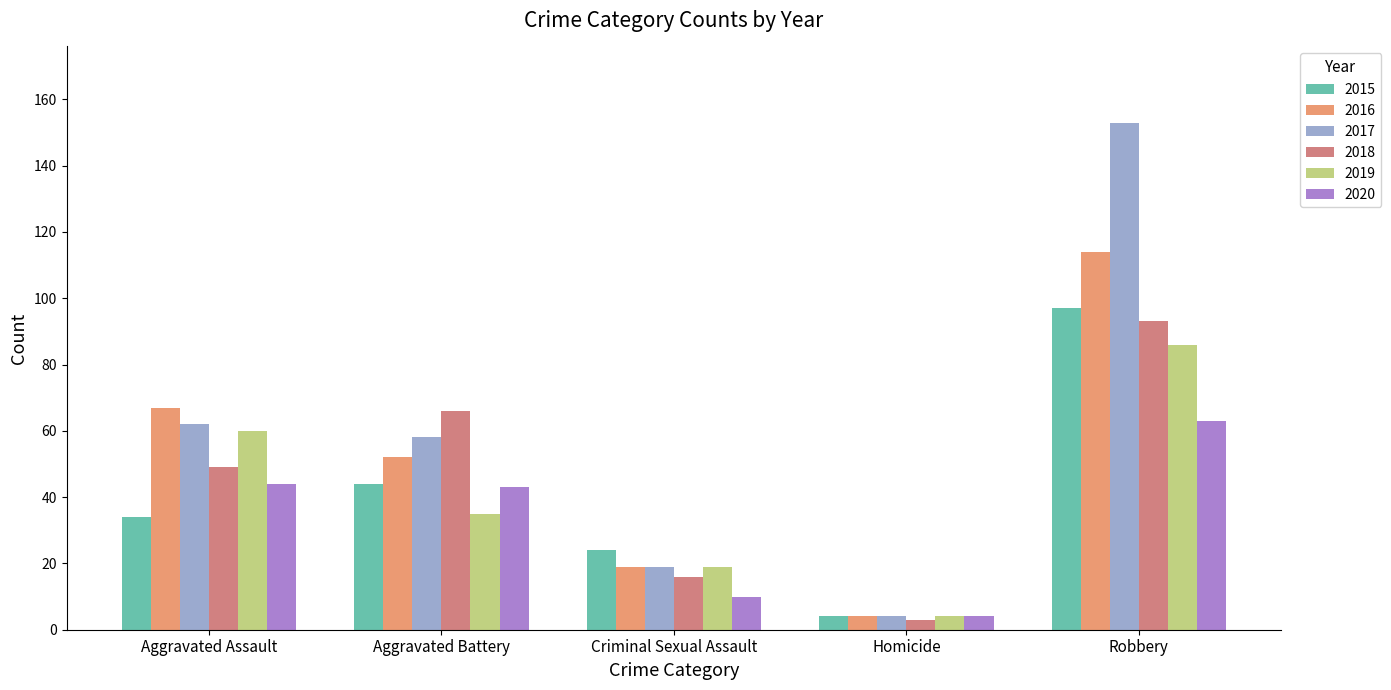

How many values in the 2015 series are below 34?

2